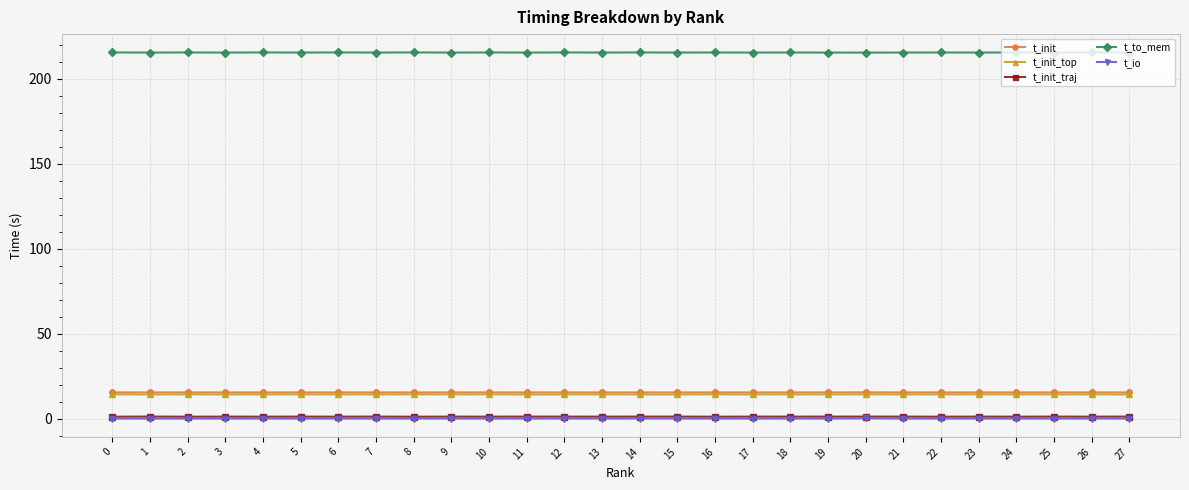

What is the maximum value shown in the chart?

215.6